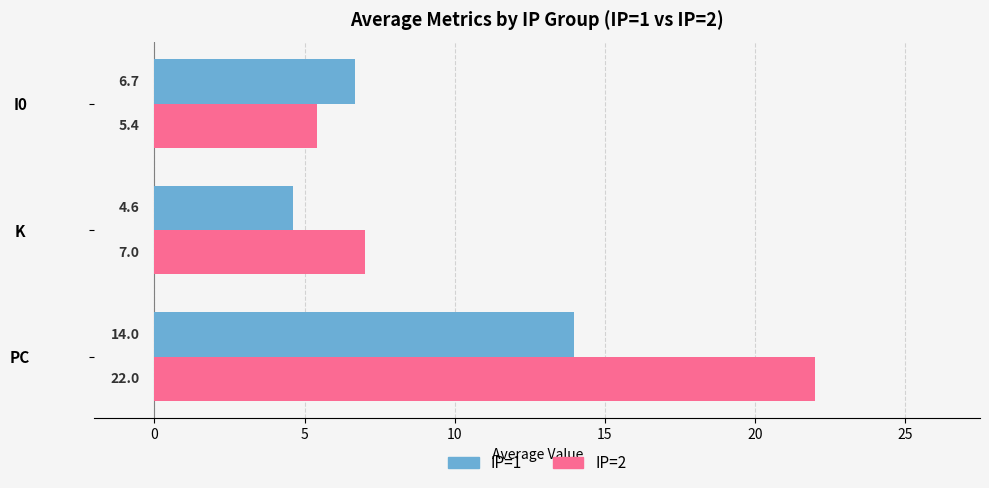

List the labels in order of IP=2 value, largest first.

PC, K, I0